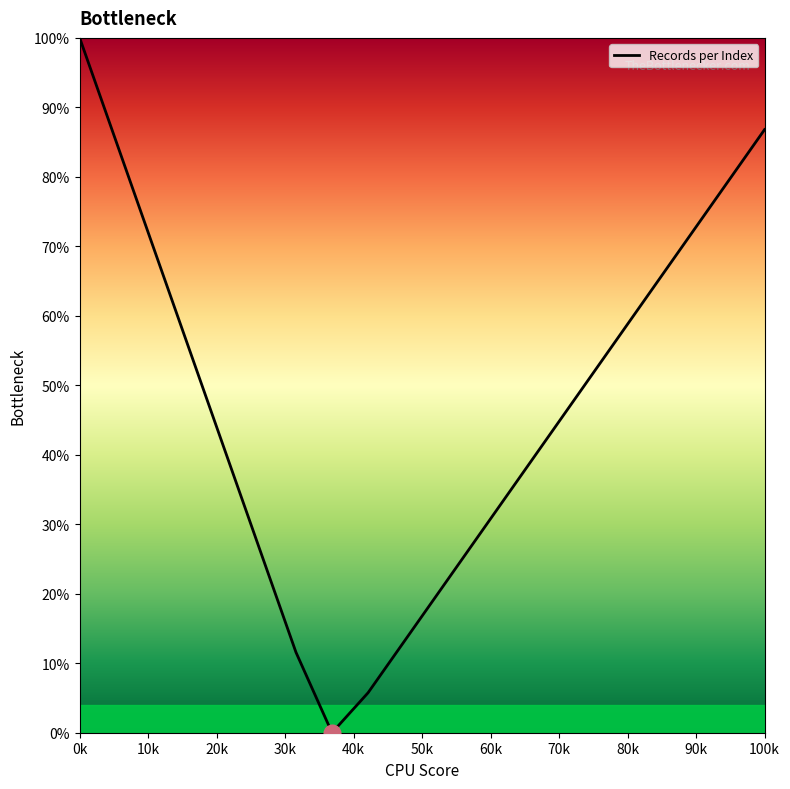

What is the difference between the maximum and minimum values?

100.0